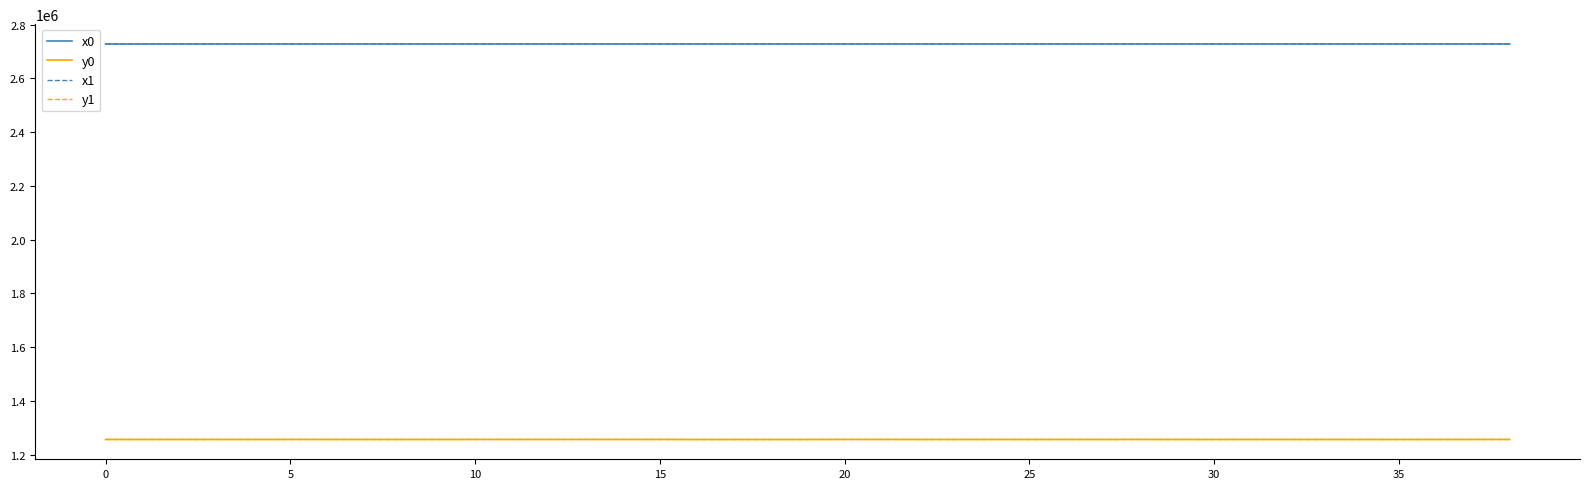

What is the maximum value shown in the chart?

2728626.9